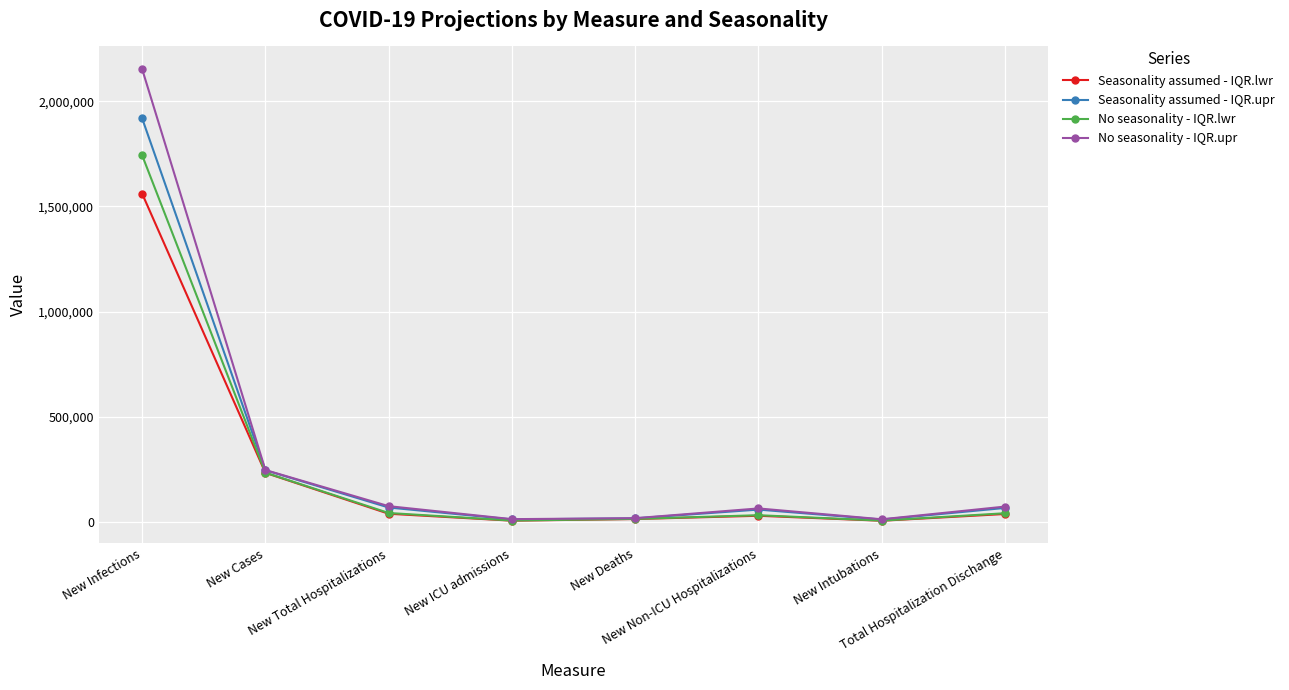

What is the lowest value of the Seasonality assumed - IQR.lwr series?

6449